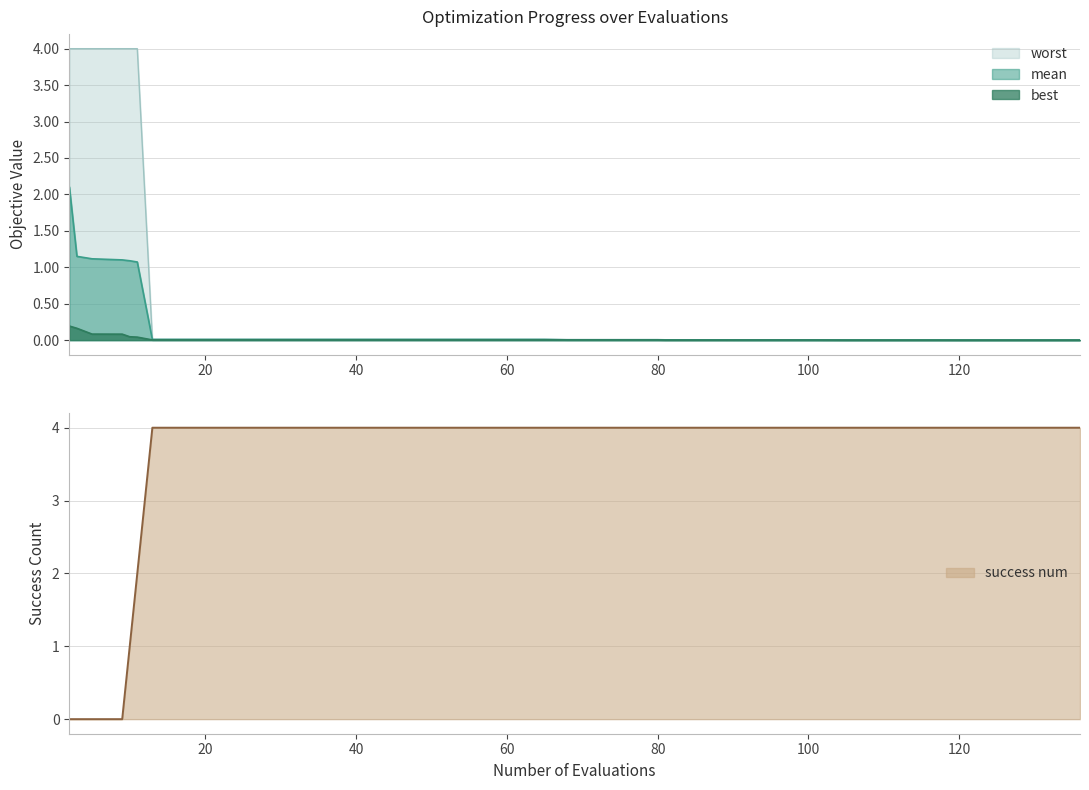

What is the highest value of the worst series?

4.0